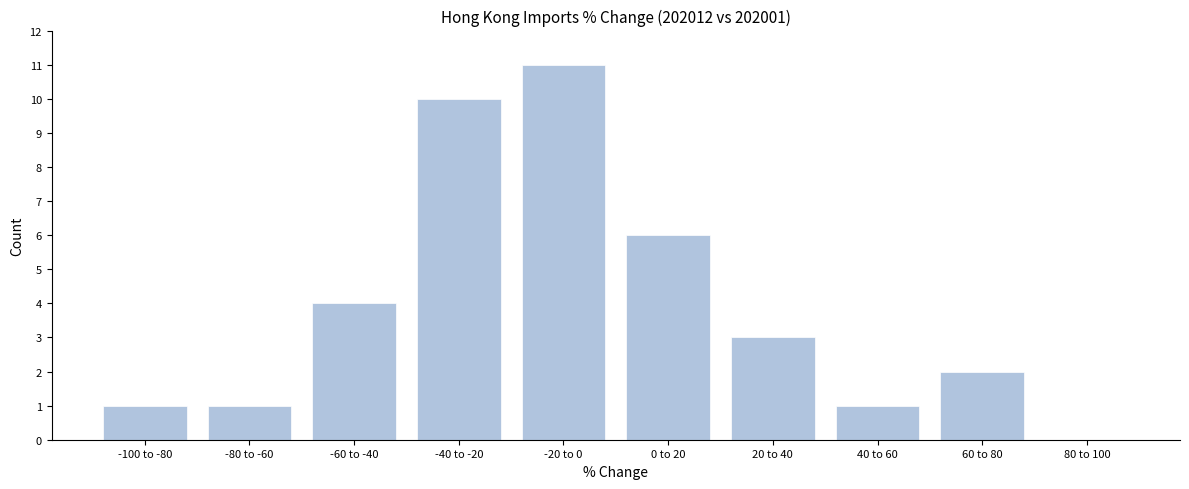

Reading left to right, extract all data points from this chart.

-100 to -80=1	-80 to -60=1	-60 to -40=4	-40 to -20=10	-20 to 0=11	0 to 20=6	20 to 40=3	40 to 60=1	60 to 80=2	80 to 100=0